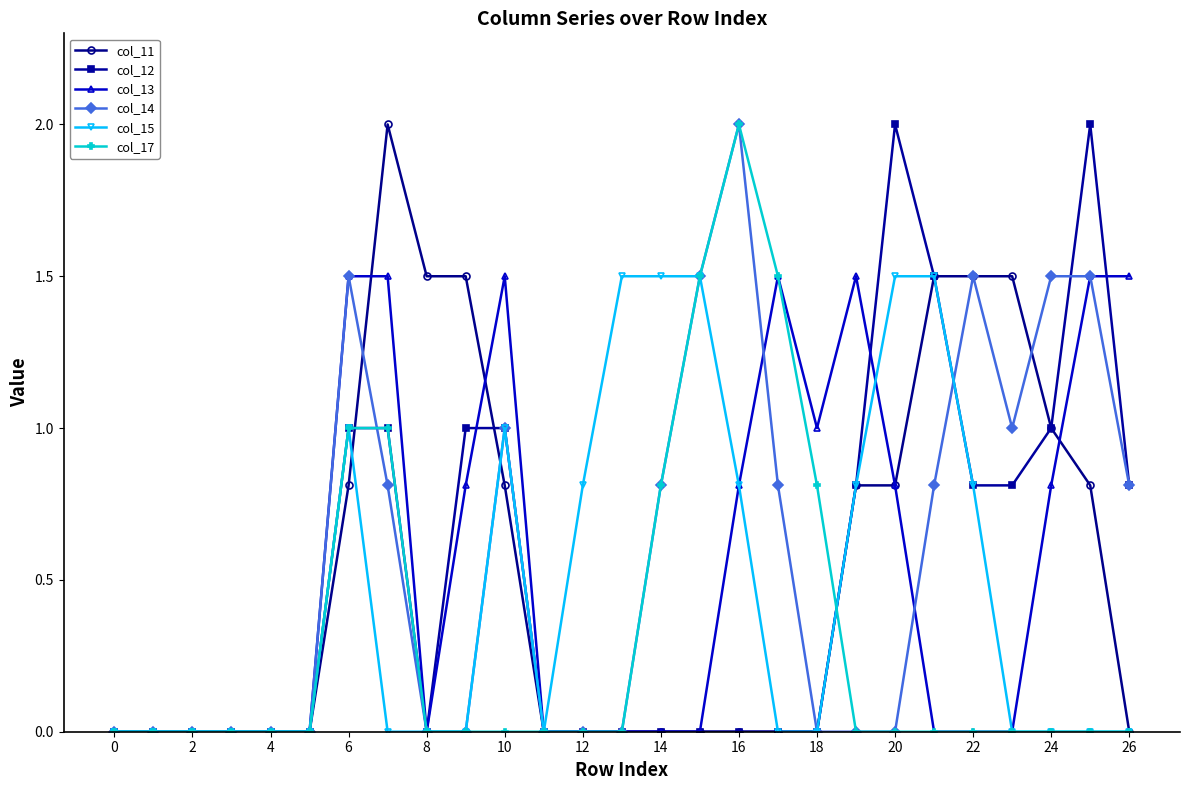

What is the highest value of the col_13 series?

1.5